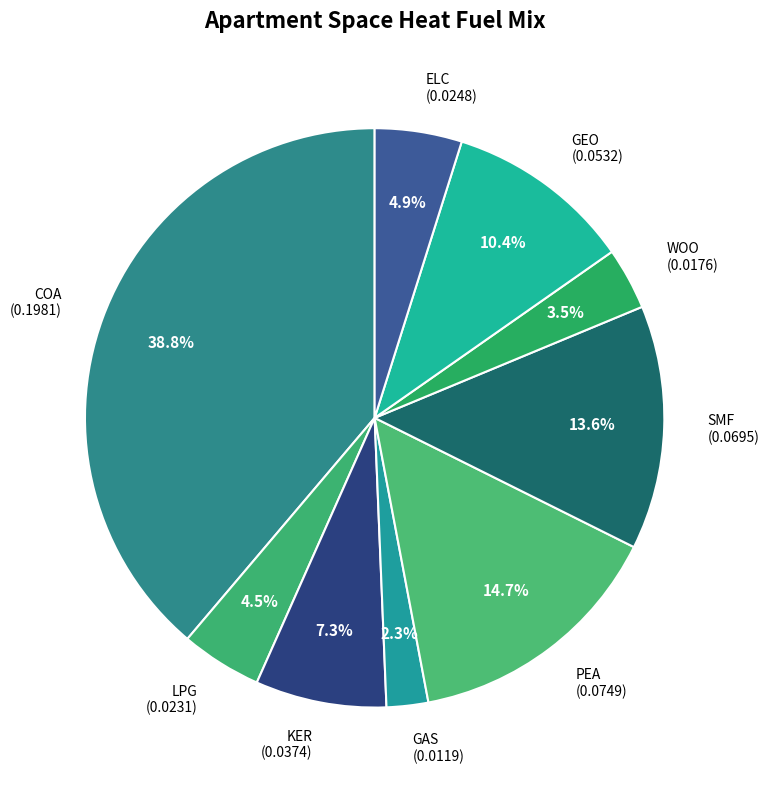

Between PEA (0.0749) and GEO (0.0532), which is larger?

PEA (0.0749)